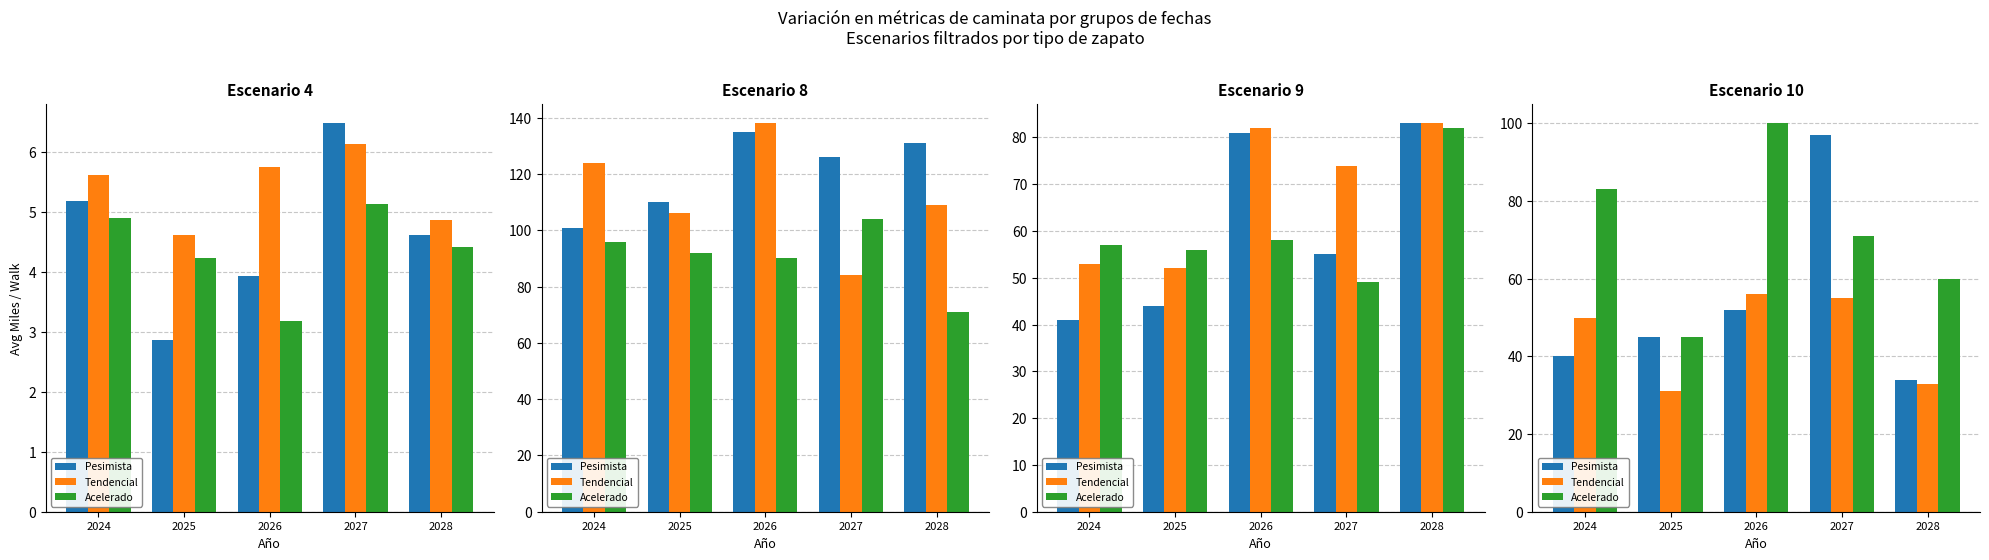

Which has a higher value, 2024 or 2027?

2027